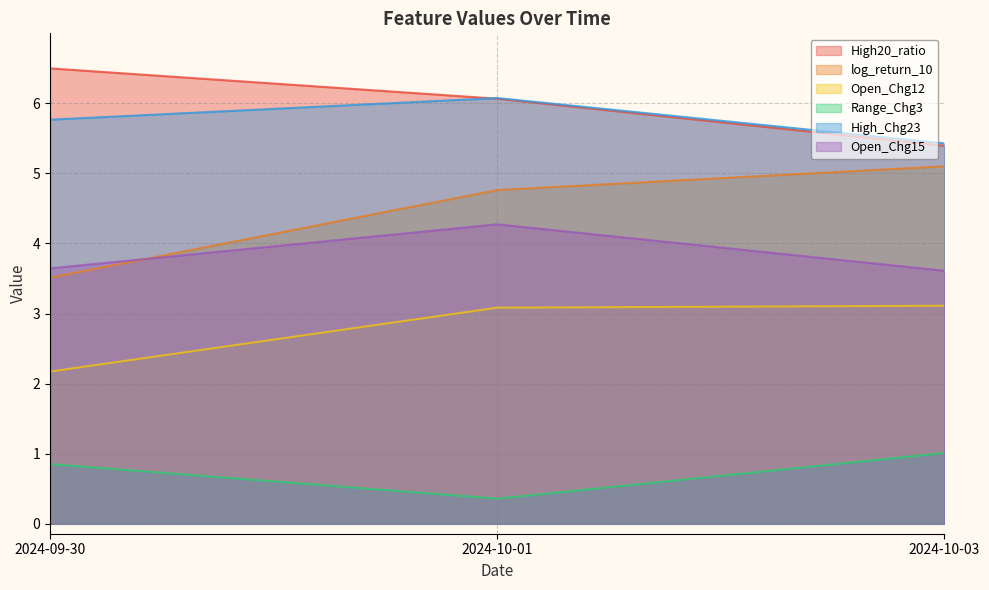

The value of High20_ratio at 2024-10-01 is 6.1. True or false?

True